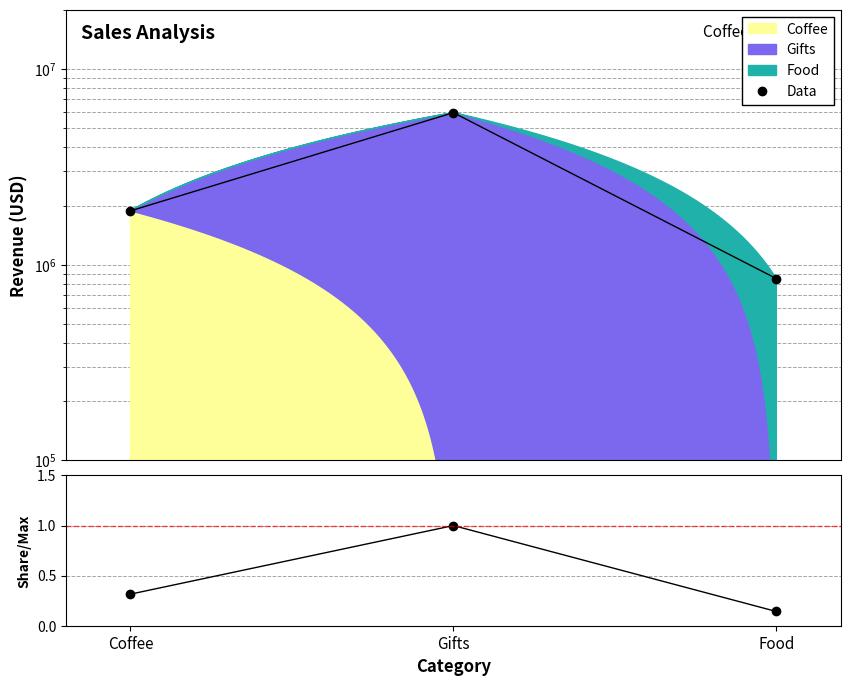

How many values are below 1880819?

1